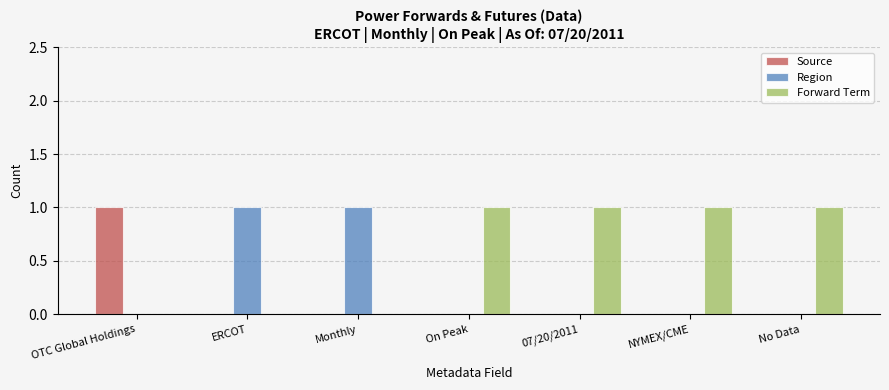

Reading left to right, transcribe all the data shown in this chart.

Source: 1	0	0	0	0	0	0
Region: 0	1	1	0	0	0	0
Forward Term: 0	0	0	1	1	1	1